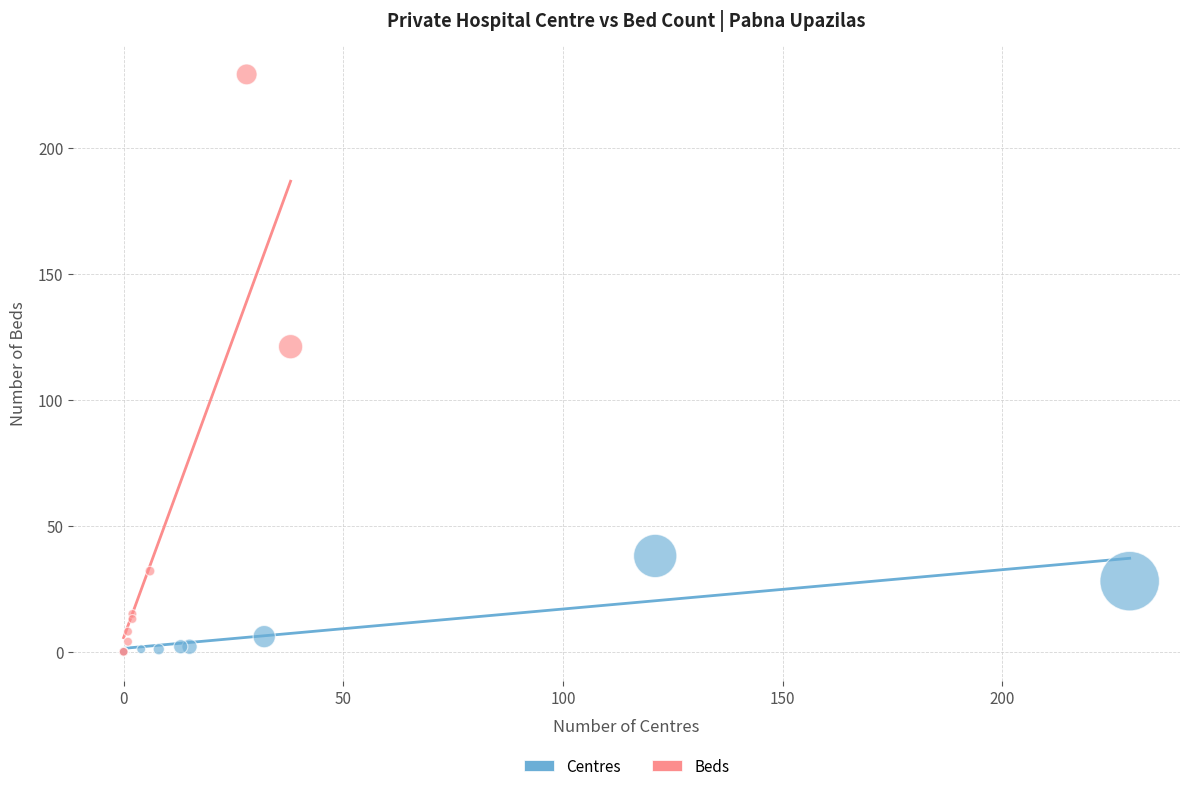

Which series reaches the maximum Y coordinate?

Beds